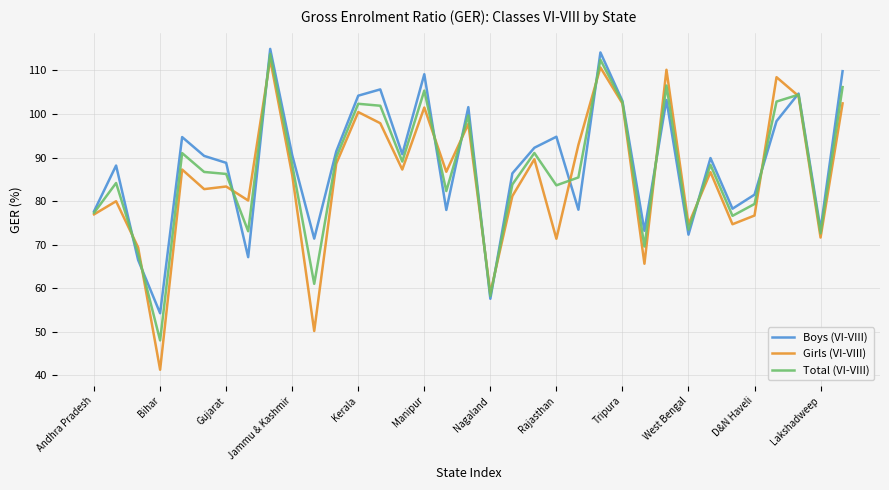

True or false: Girls (VI-VIII) has more than 2 interior local peaks.

True